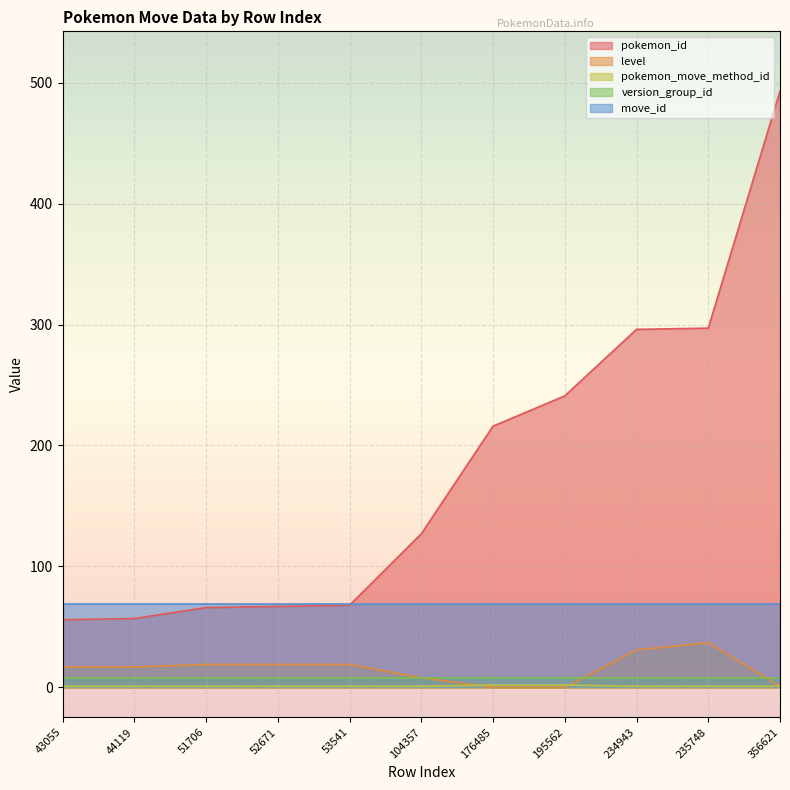

How many data points in pokemon_id are above 127?

5